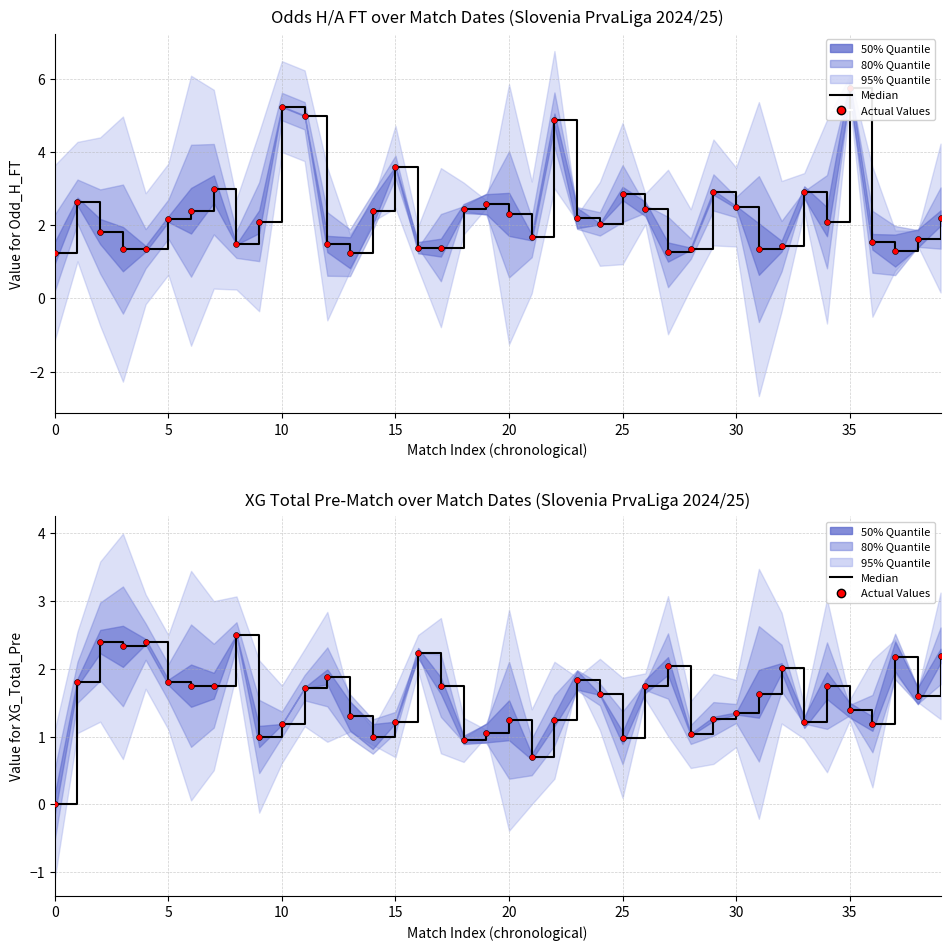

Which series has the largest total across all categories?

Median